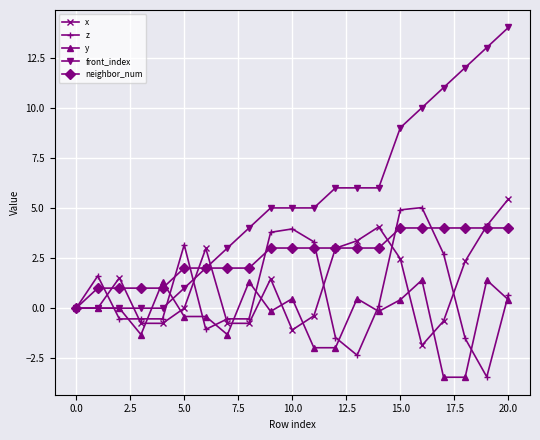

Which series has the widest spread of values?

front_index